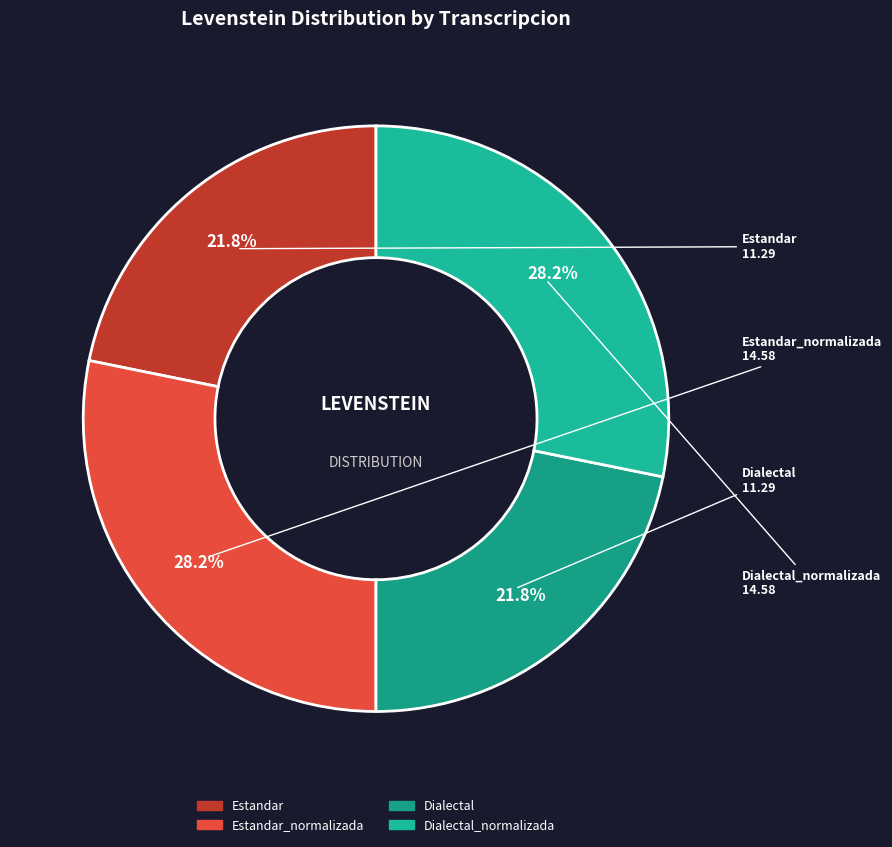

Count the number of slices in the pie.

4